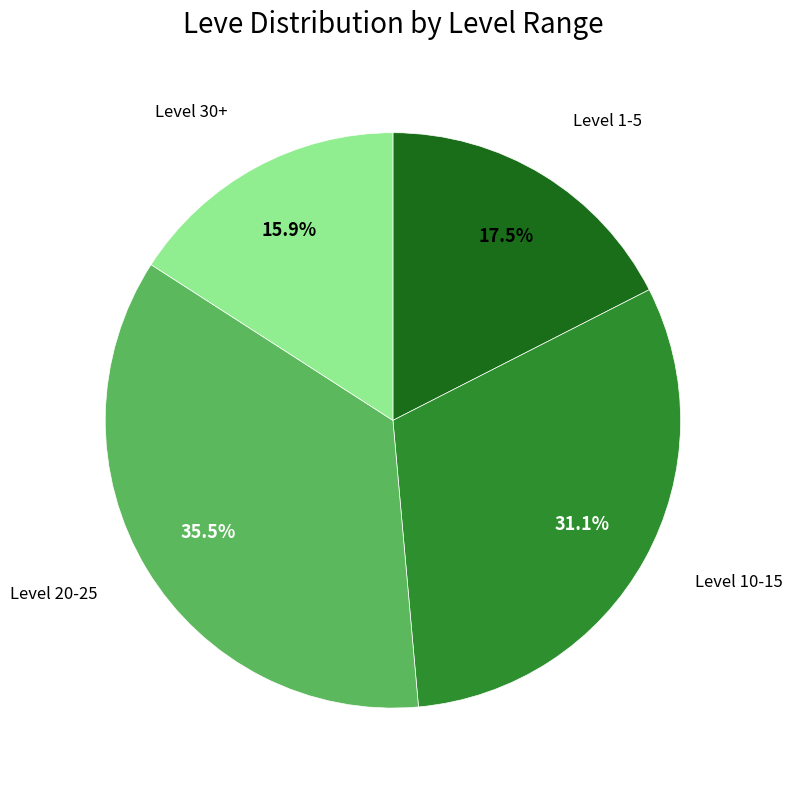

Is there any slice that represents more than half of the pie?

No